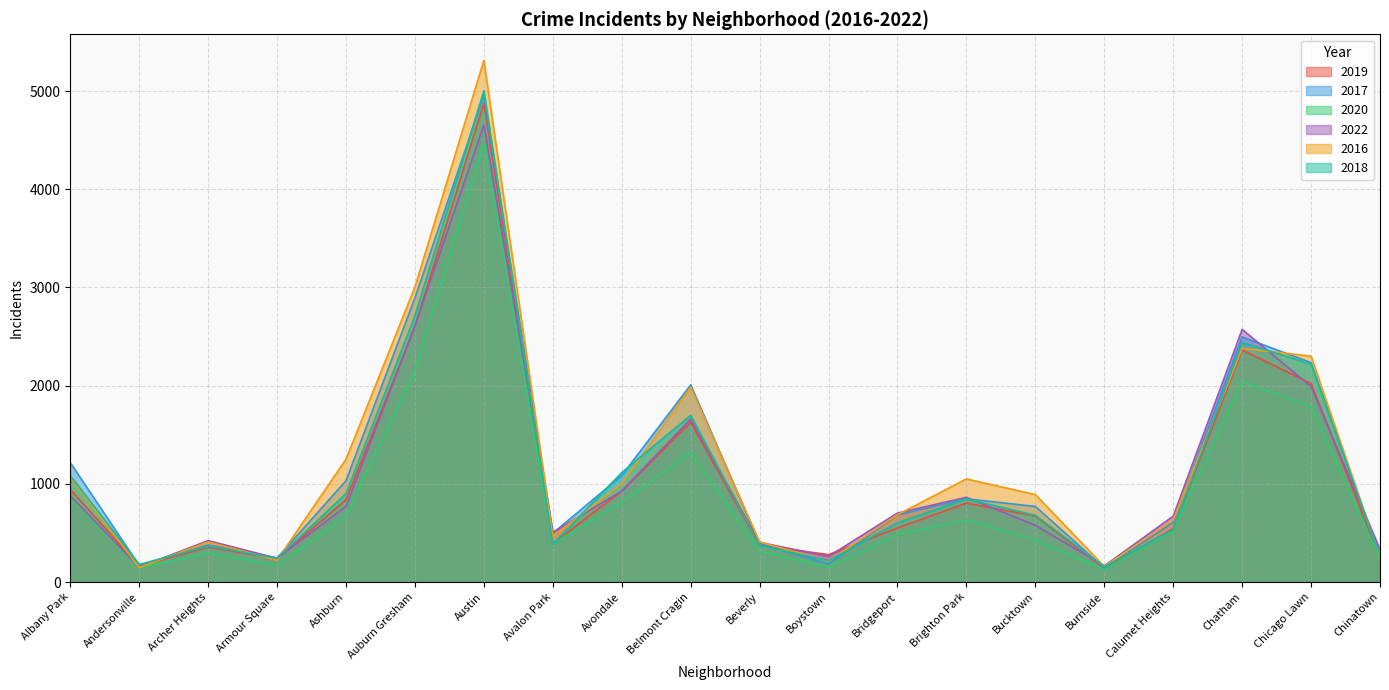

What is the label of the 5th point from the right?

Burnside